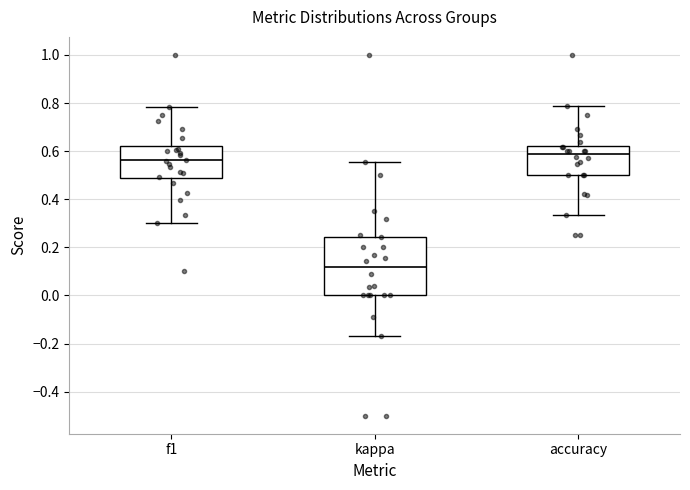

Which box is the tallest, from its lower edge to its upper edge?

kappa